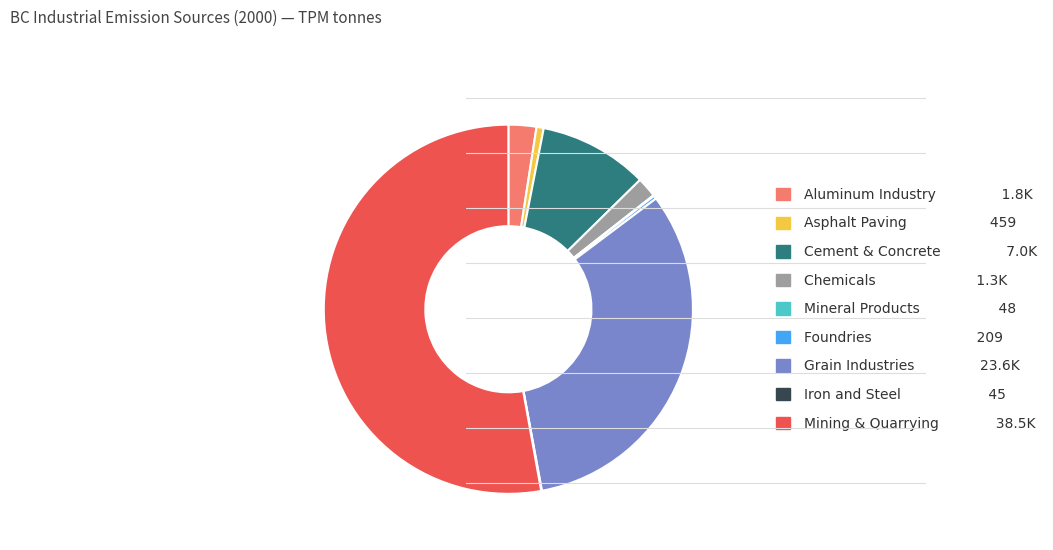

Is there a majority slice in this chart?

Yes